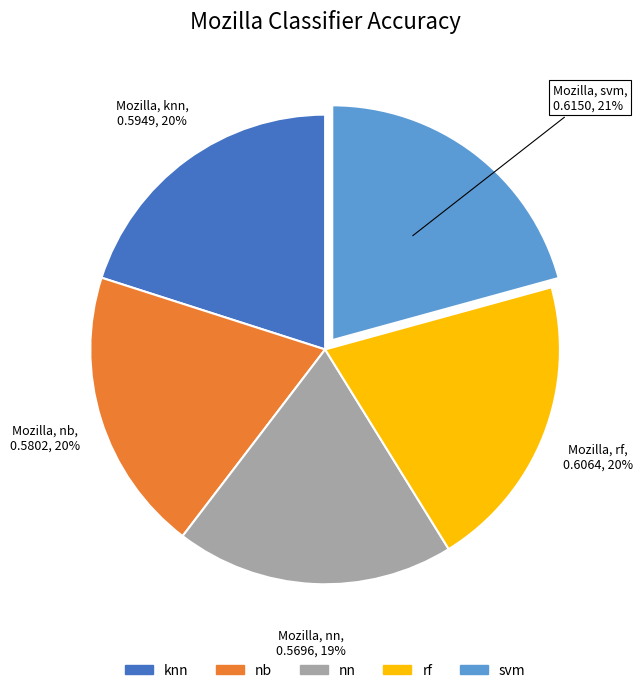

The svm slice represents 21% of the pie. True or false?

True